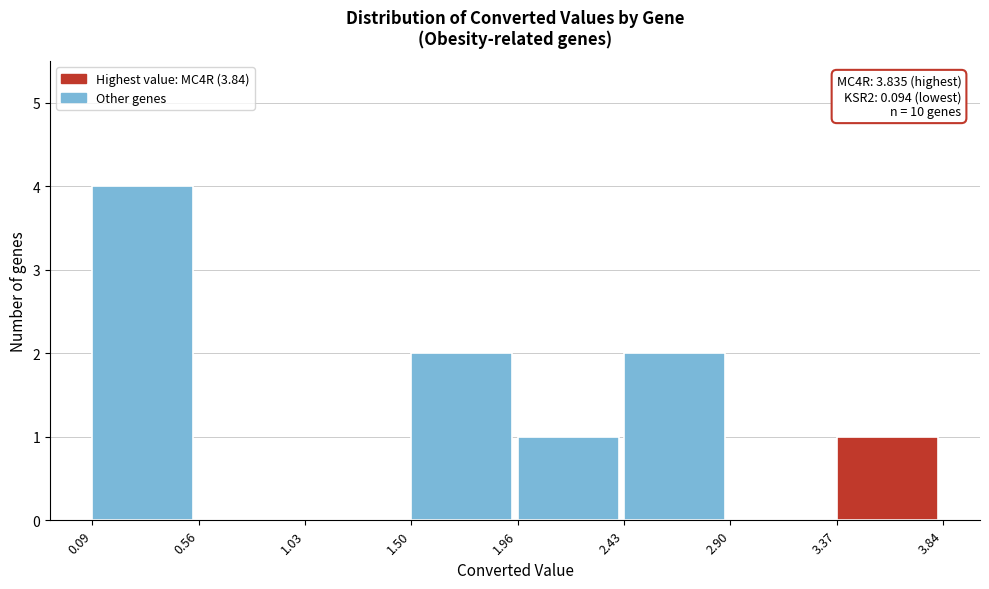

Which range on the x-axis has the tallest bar?

0.09 to 0.56